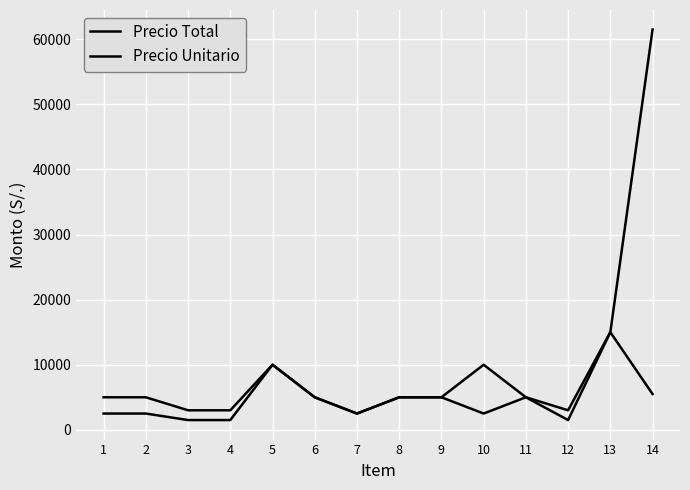

The value of Precio Unitario at 9 is 2358. True or false?

False